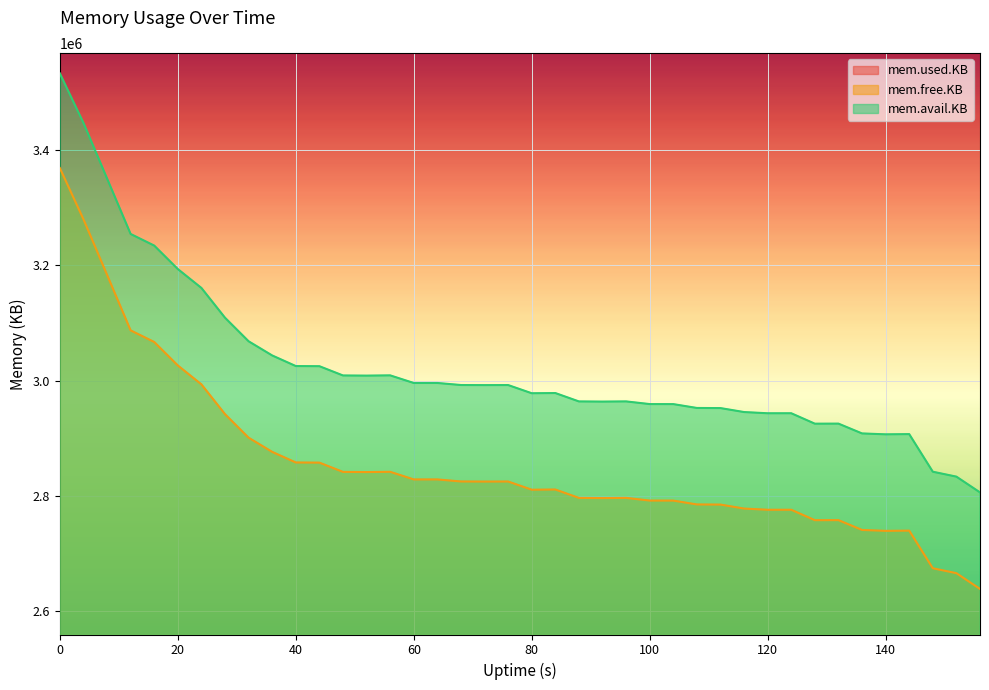

True or false: mem.avail.KB and mem.free.KB intersect in this chart.

False